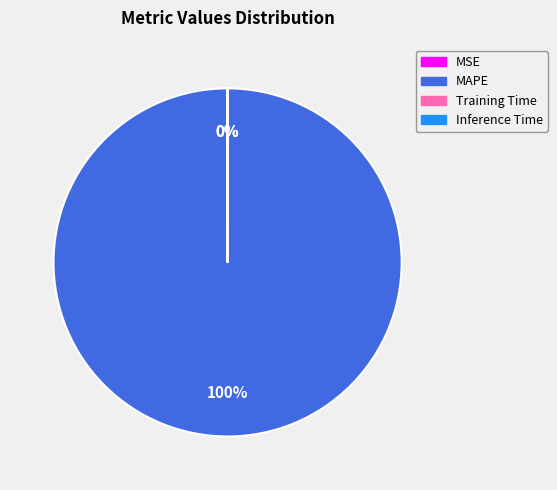

Which category has the biggest portion of the pie?

MAPE